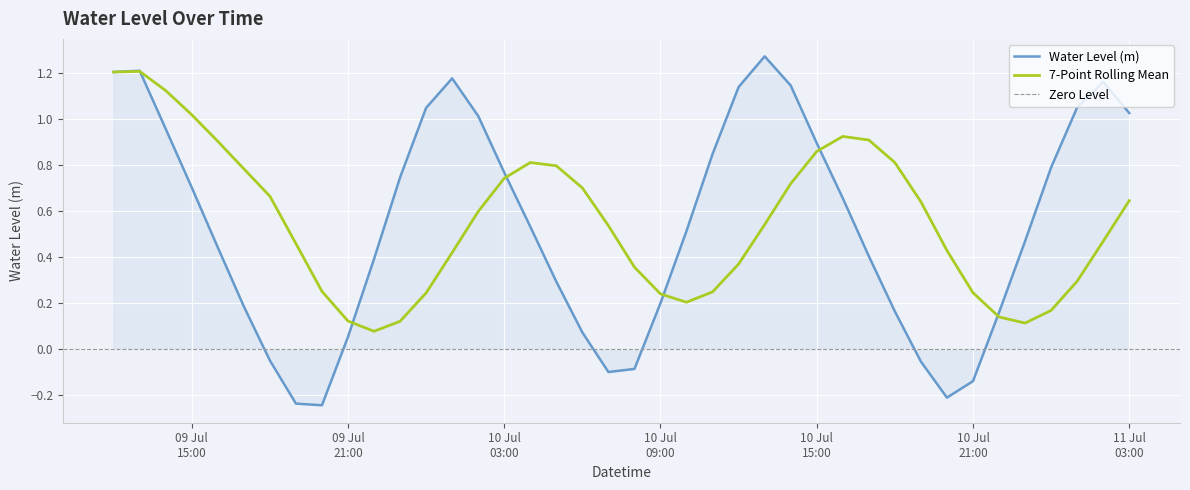

Which has a higher value, 2023-07-10 14:00:00 or 2023-07-10 22:00:00?

2023-07-10 14:00:00